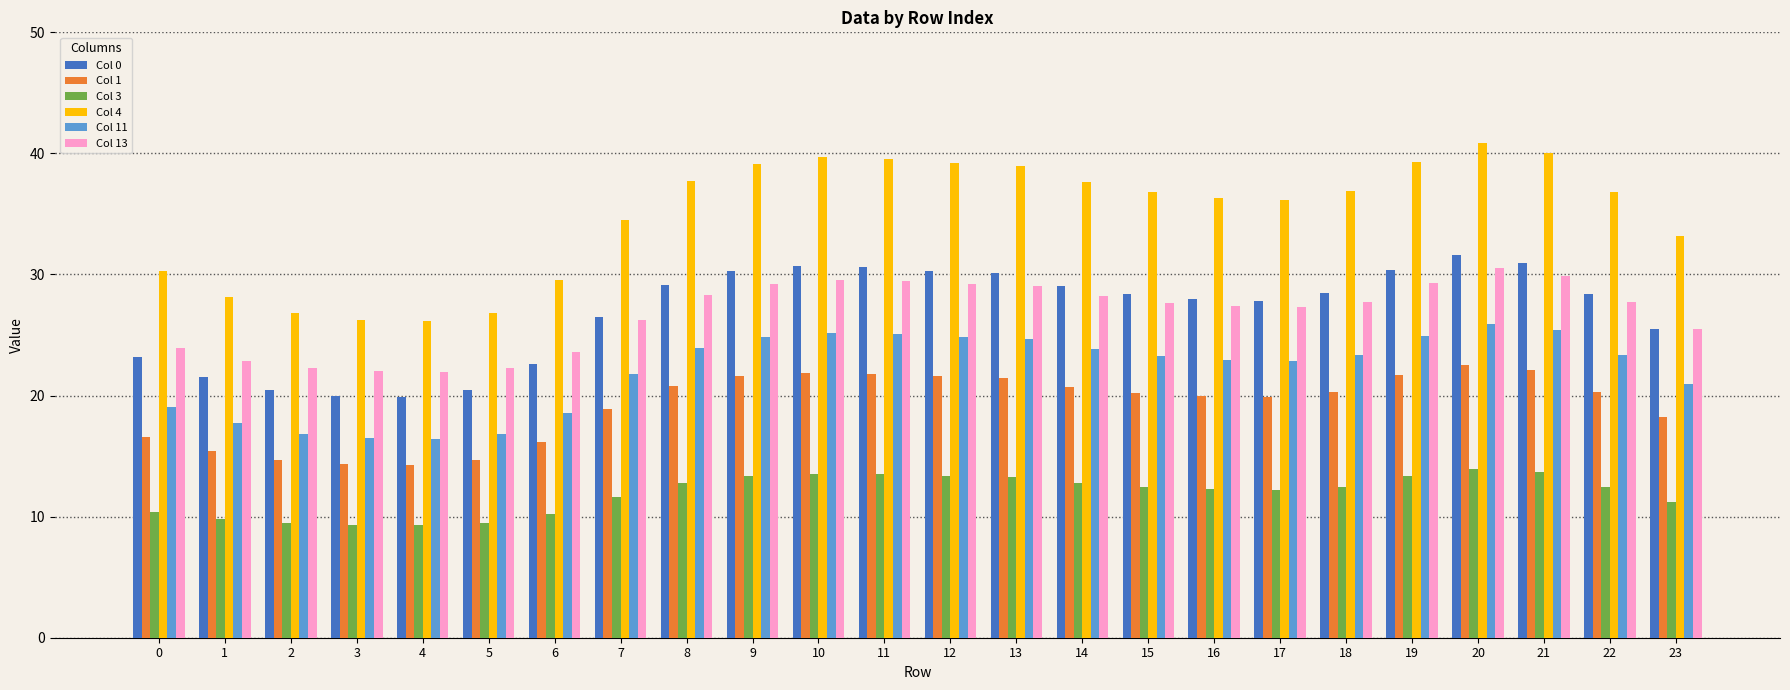

Is it true that Col 4 equals 16.2 at 2?

False